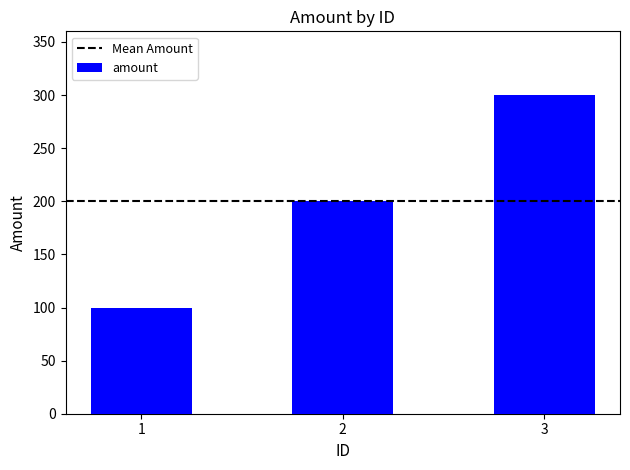

List the labels in order of value, smallest first.

1, 2, 3